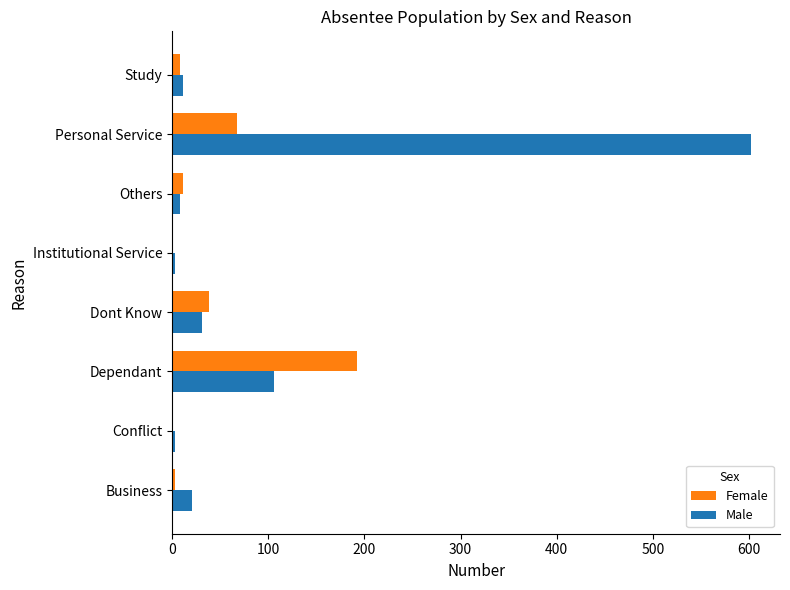

At which category does the chart reach its peak across all series?

Personal Service